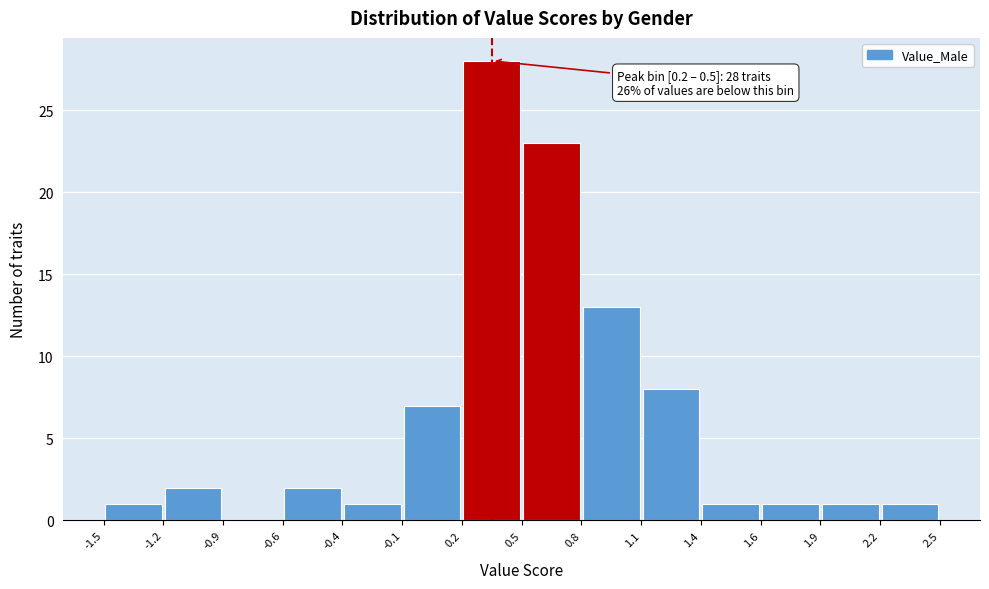

Which range on the x-axis has the tallest bar?

0.2 to 0.5